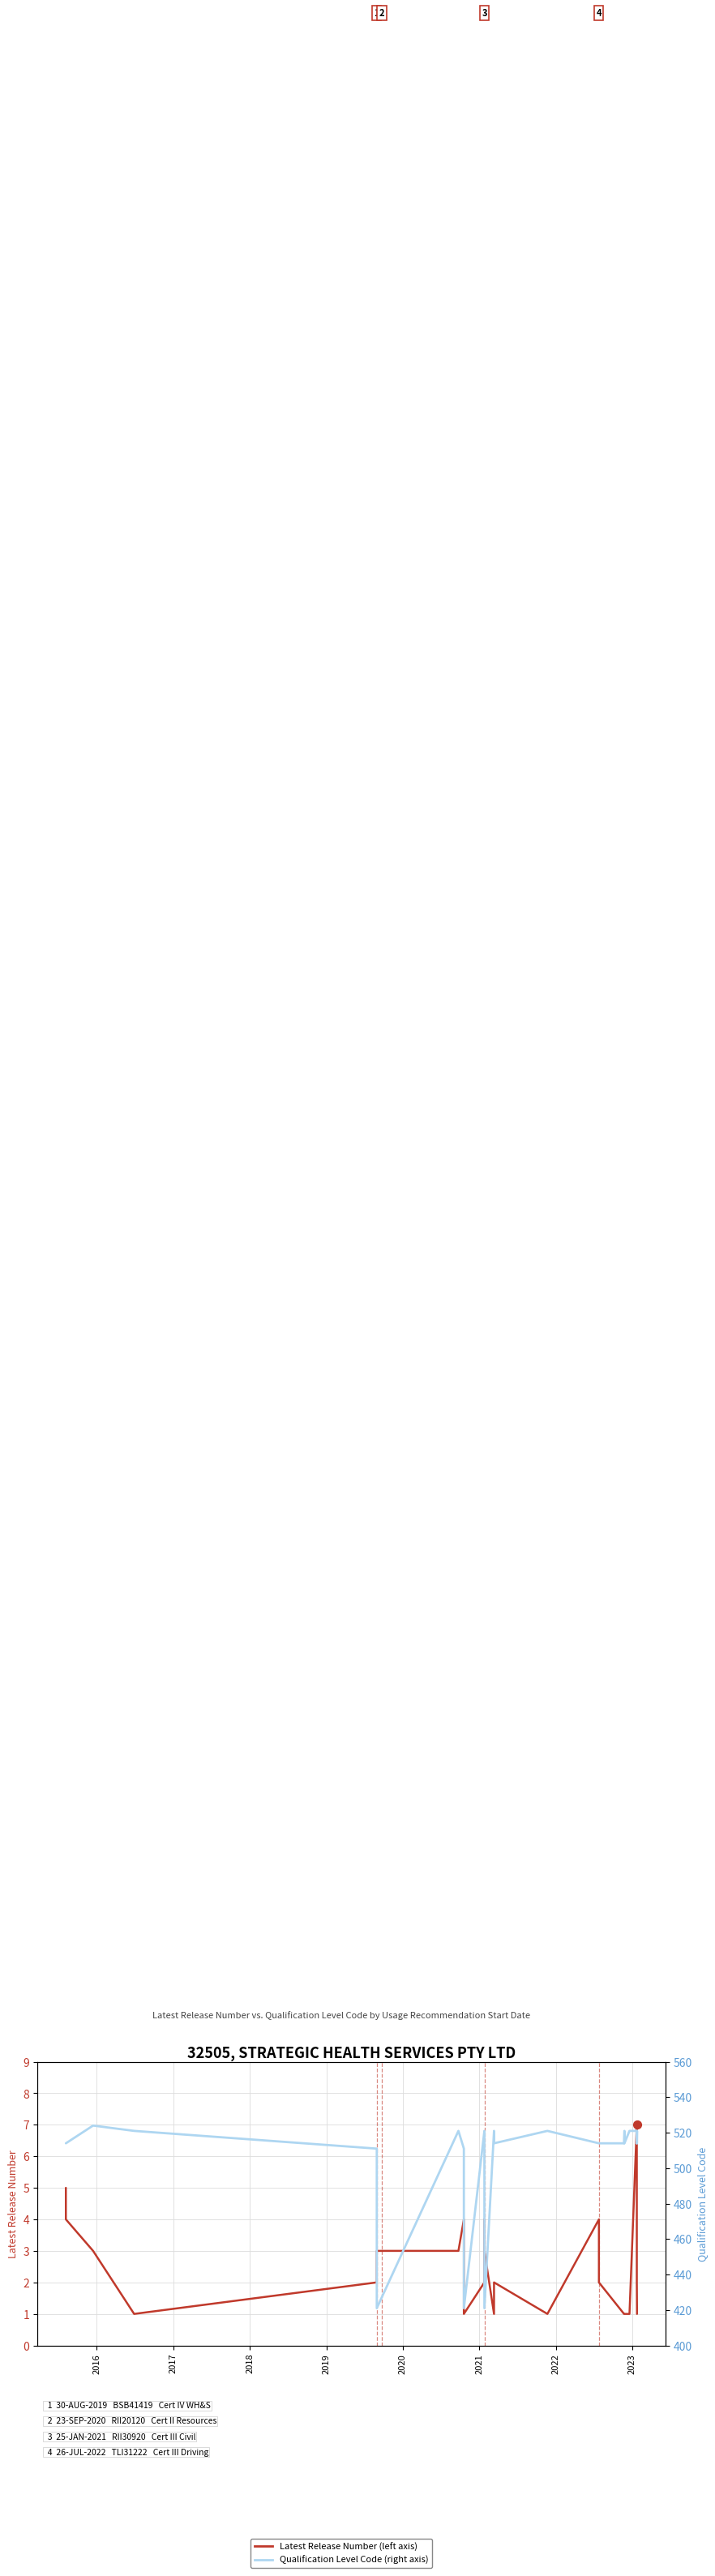

Which series has the largest total across all categories?

Qualification Level Code